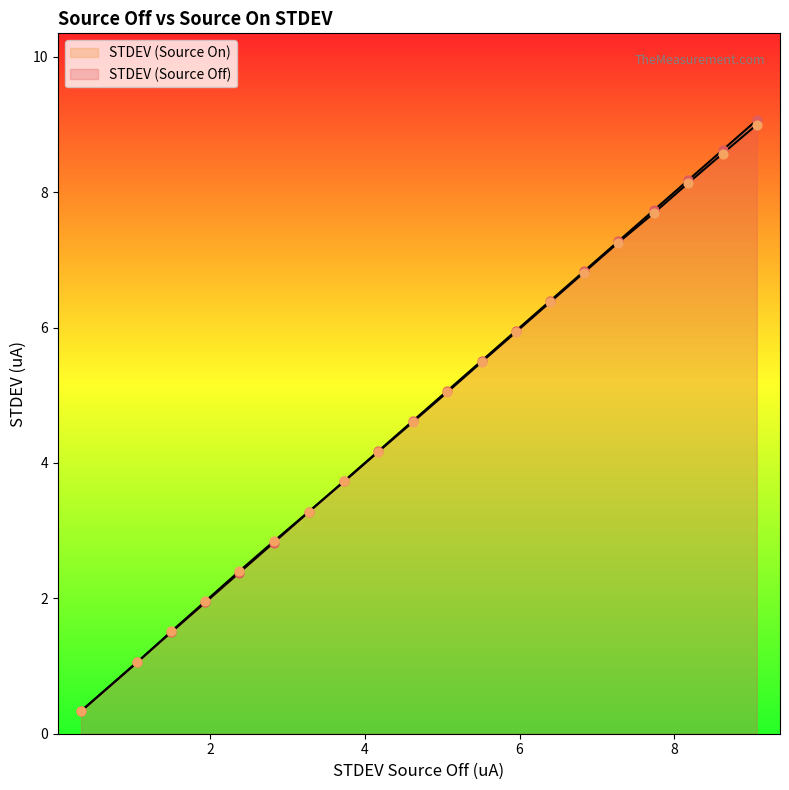

Which series reaches the maximum Y coordinate?

STDEV (Source Off)